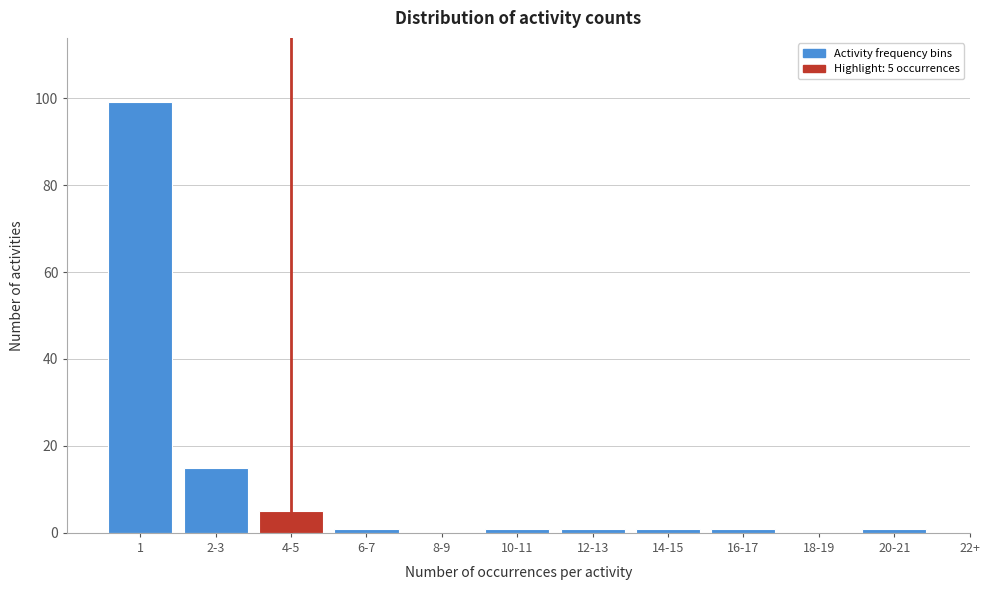

Reading left to right, transcribe all the data shown in this chart.

1=99	2-3=15	4-5=5	6-7=1	8-9=0	10-11=1	12-13=1	14-15=1	16-17=1	18-19=0	20-21=1